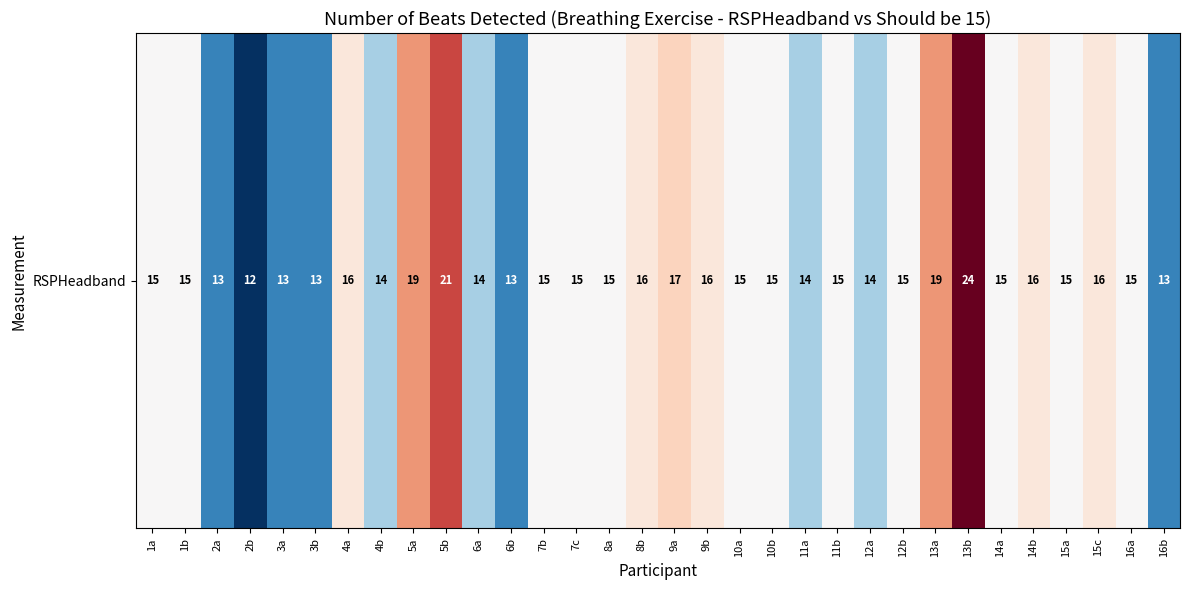

What is the greatest value displayed?

24